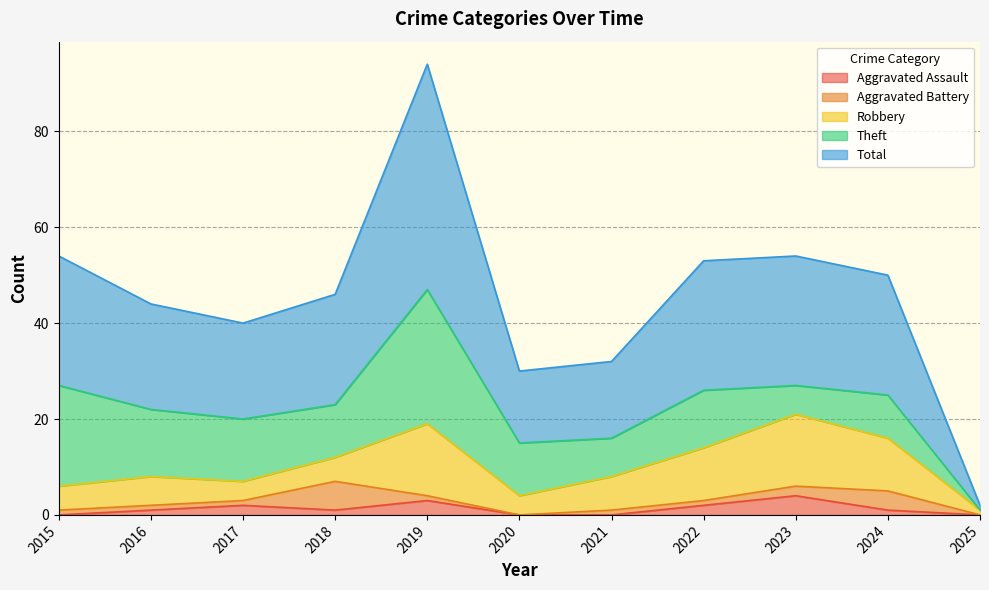

True or false: Aggravated Assault and Theft intersect in this chart.

False